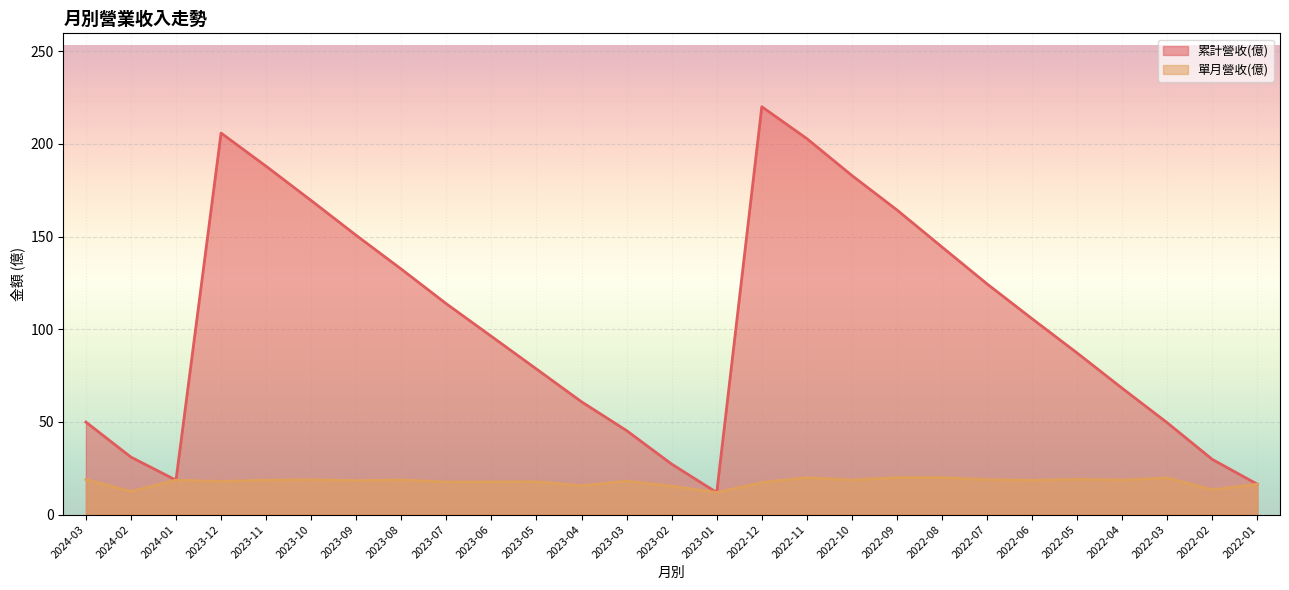

Rank the series at 2023-08 from lowest to highest value.

單月營收(億), 累計營收(億)